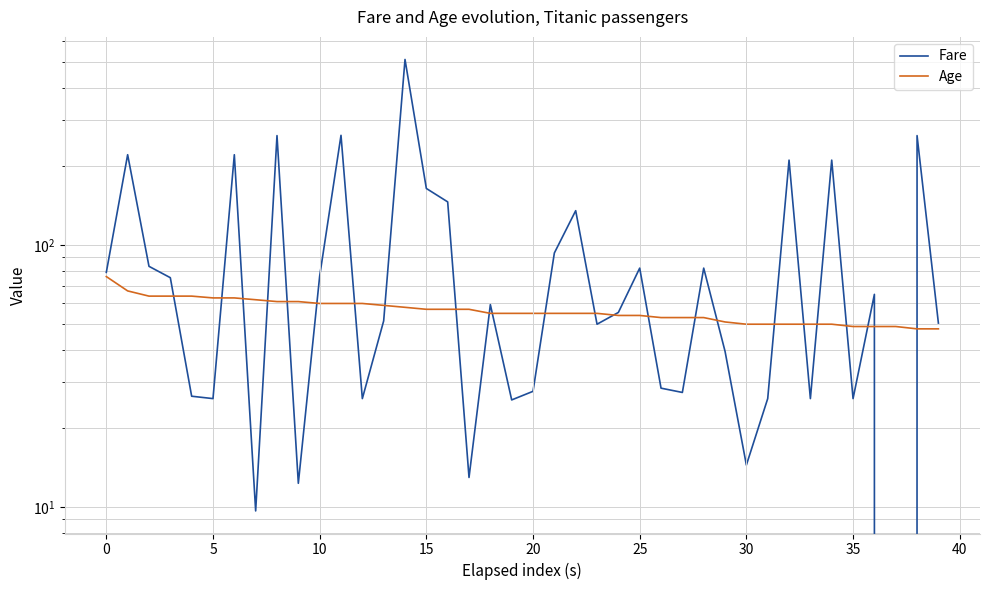

Rank the series by their average value, from highest to lowest.

Fare, Age